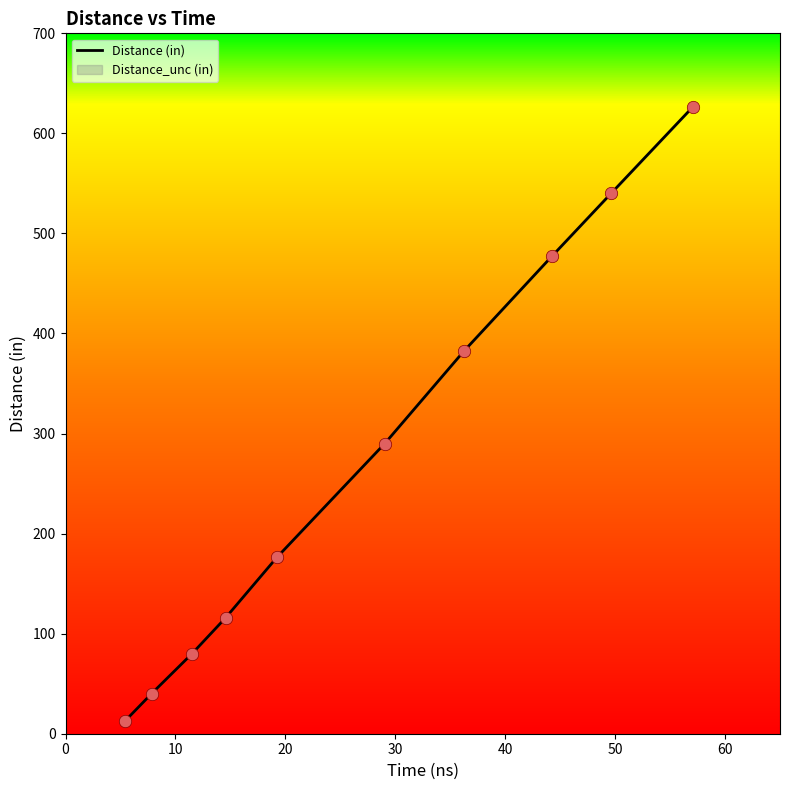

What is the maximum value for Distance (in)?

626.1